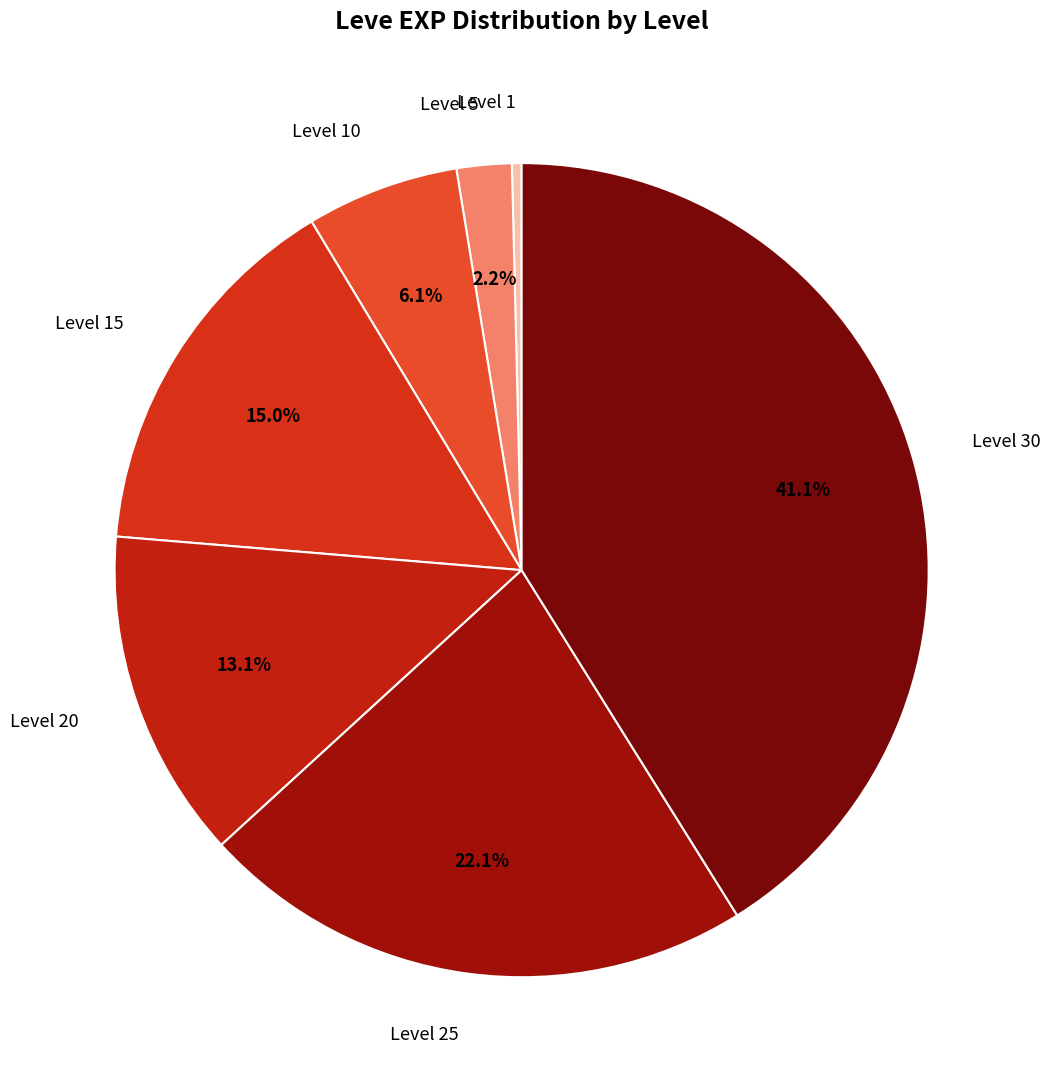

Combined, do Level 5 and Level 25 account for over 50%?

No